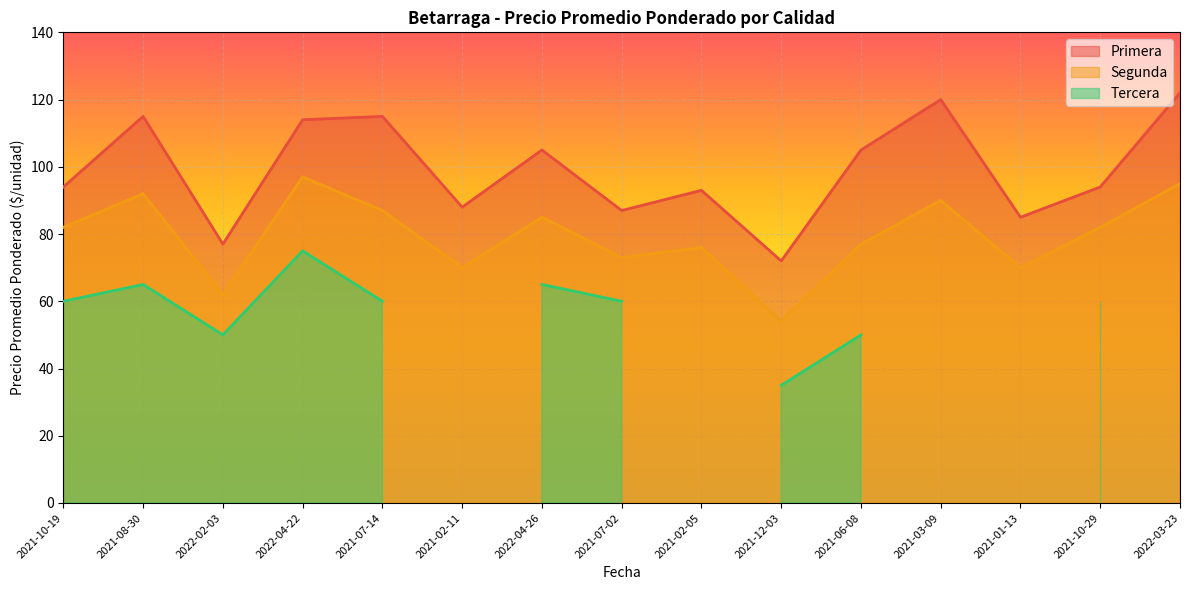

Between 2021-07-14 and 2021-10-29, which is larger?

2021-07-14